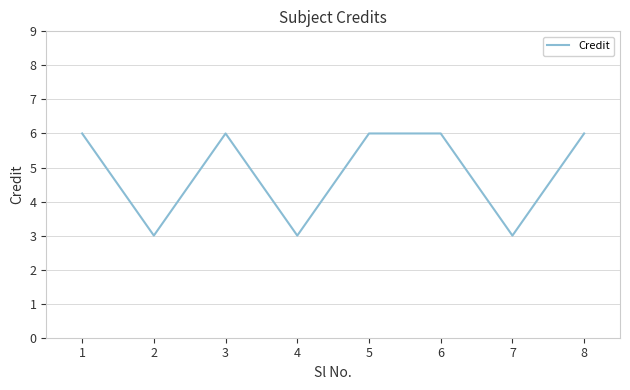

Approximately how many times larger is the value at 4 compared to 1?

0.5